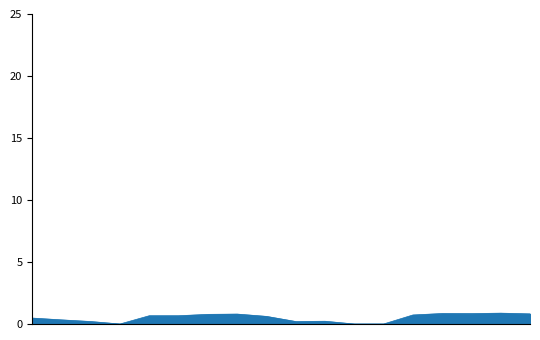

What is the maximum value shown in the chart?

0.9